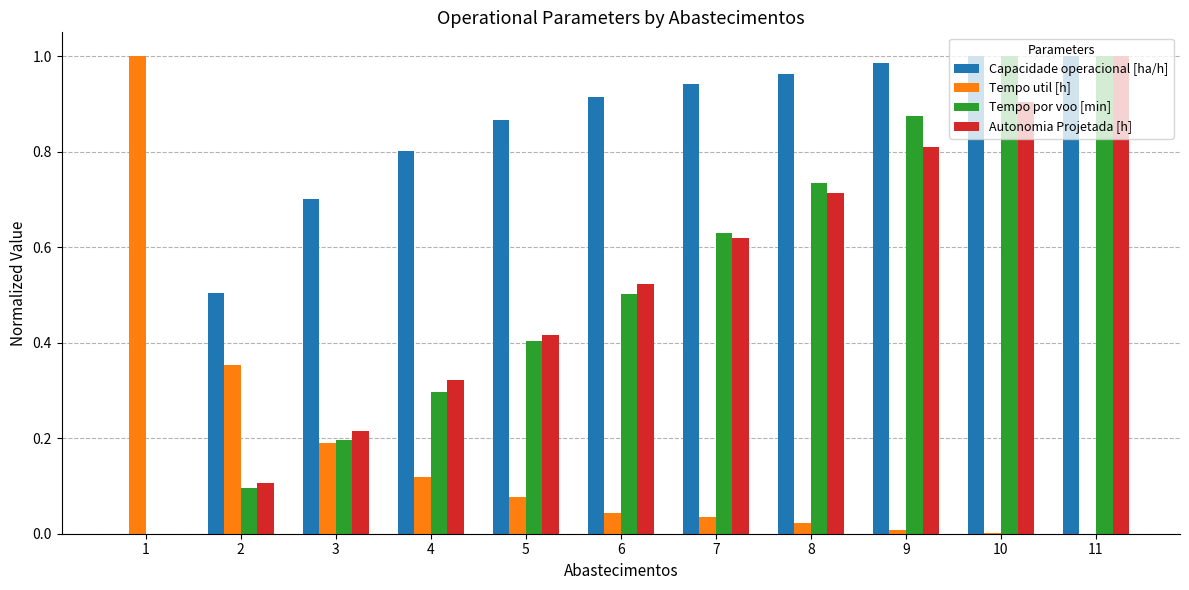

Is it true that Tempo por voo [min] equals 0.7 at 8?

True